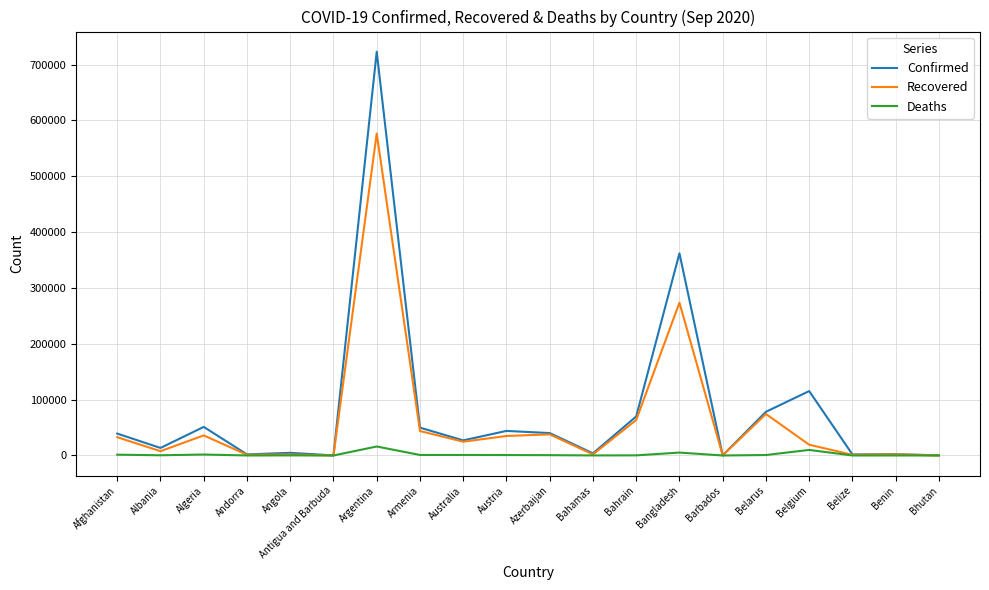

List the series in order of their peak value, lowest first.

Deaths, Recovered, Confirmed